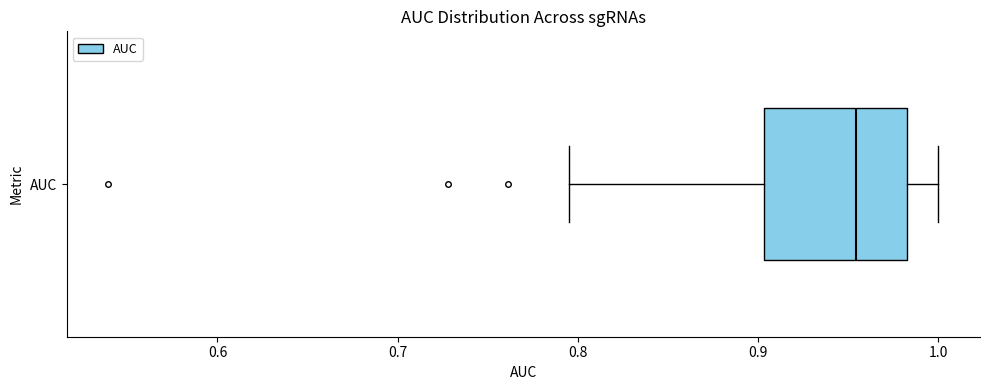

Read this box plot against the x-axis: the position of the median line, the range covered by the box, and the ends of both whiskers. The values are not printed on the chart, so give them approximately, as read against the axis.

median 0.95, box 0.90 to 0.98, whiskers 0.80 to 1.00